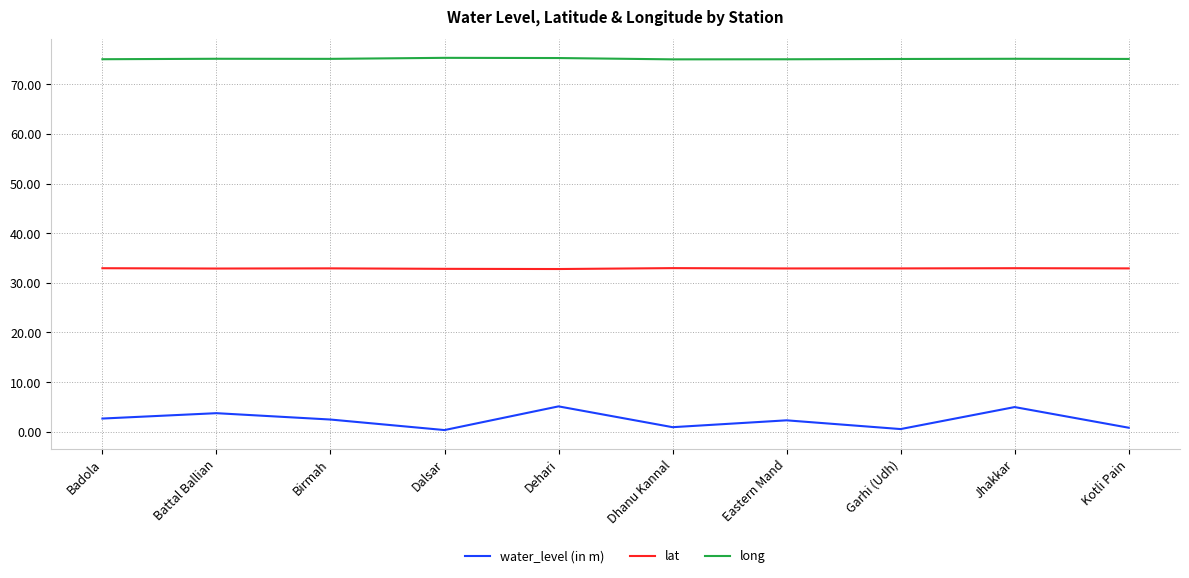

What is the maximum value for long?

75.3